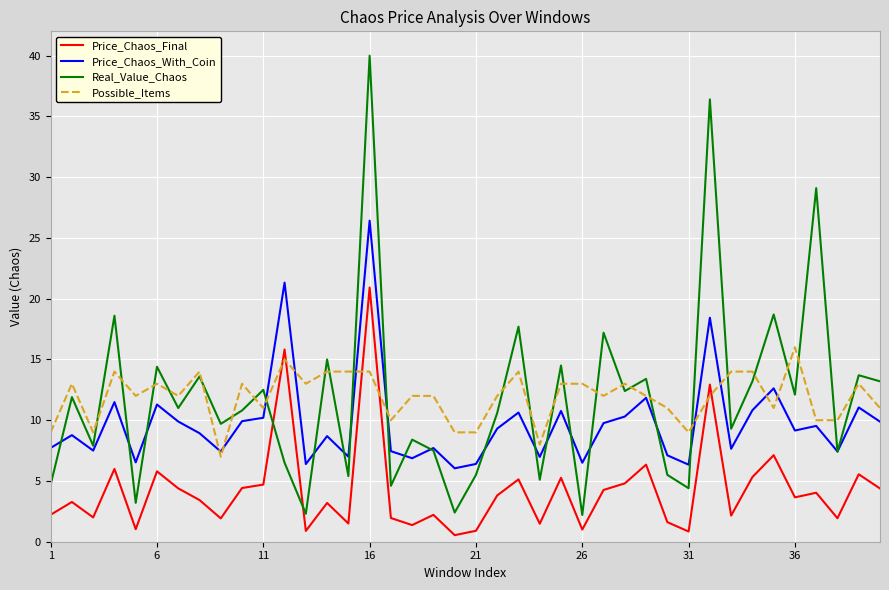

Which series has the widest spread of values?

Real_Value_Chaos